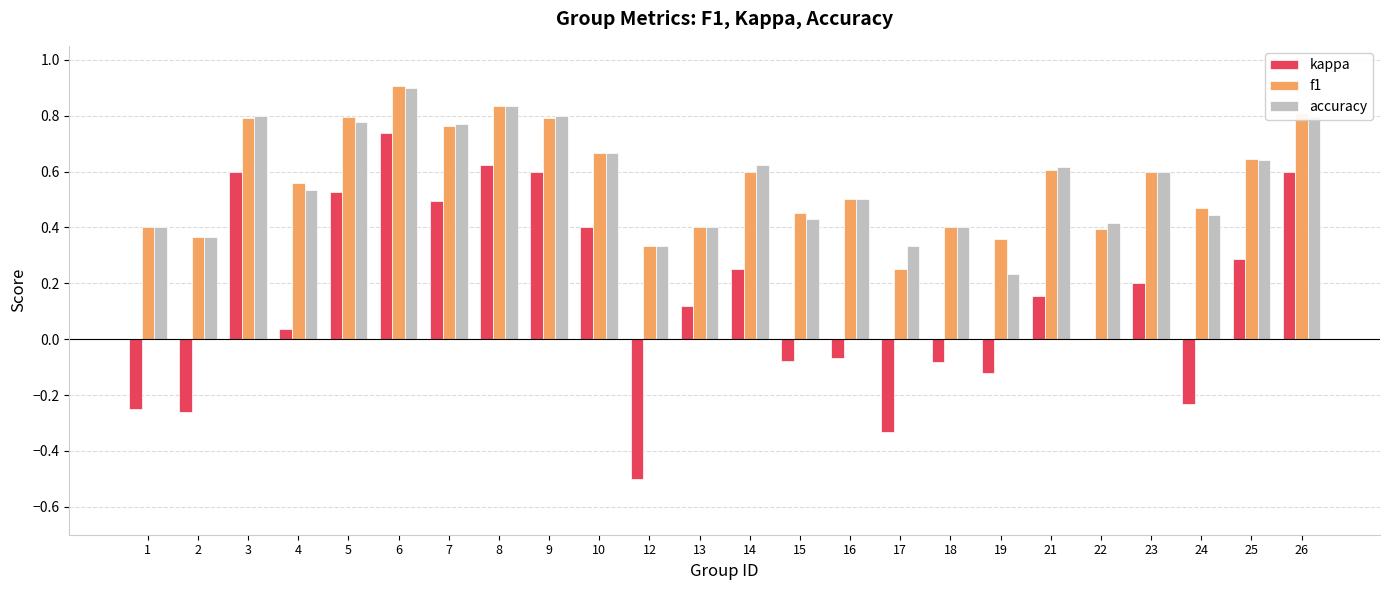

What are all the series names shown in the legend?

kappa, f1, accuracy